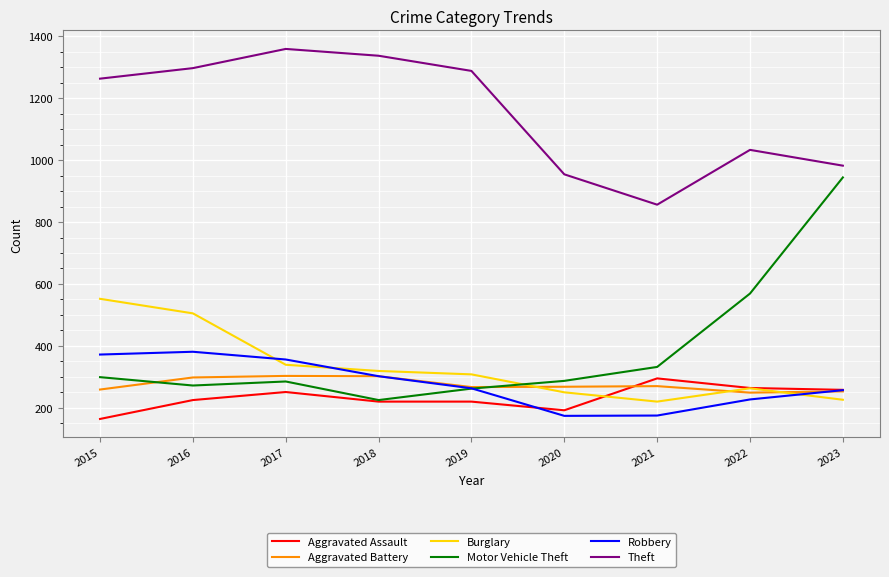

What is the sum of the Robbery values at 2019 and 2015?

635